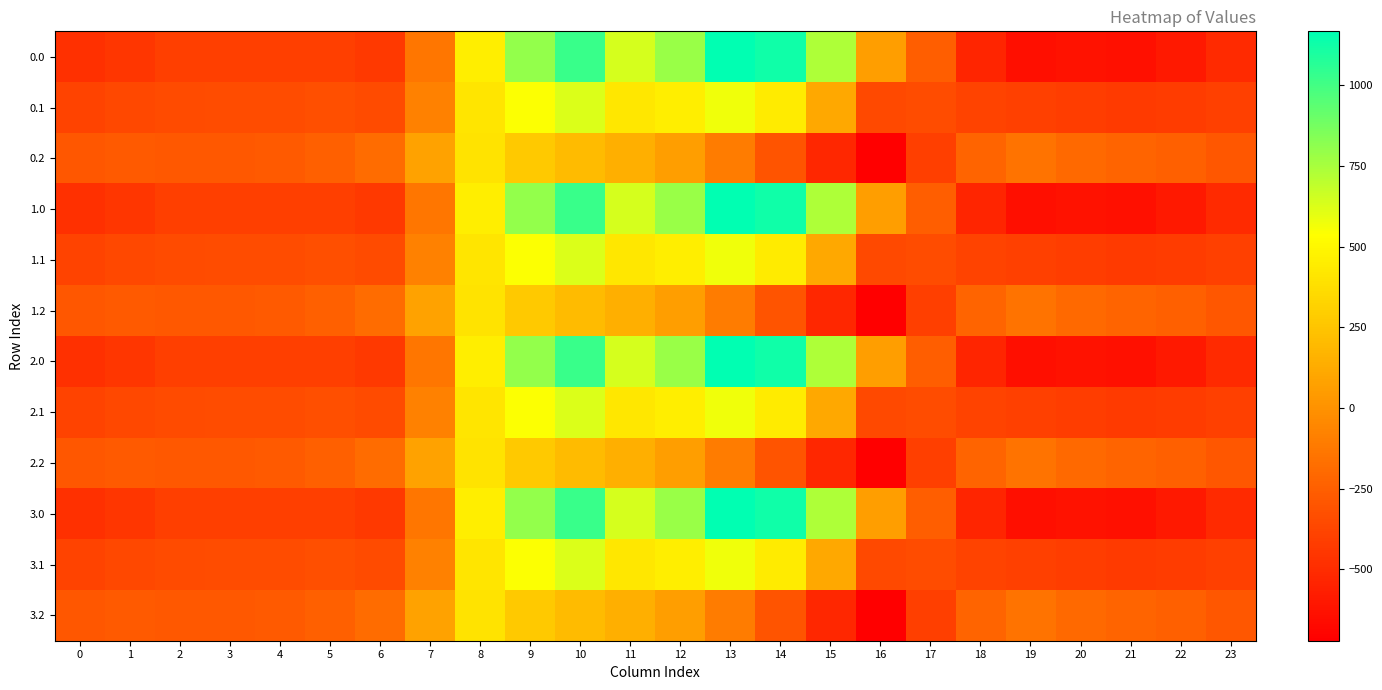

Reading left to right, list all the values displayed in this chart.

0.0: 0=-482.0	1=-449.5	2=-410.3	3=-404.4	4=-404.9	5=-410.8	6=-435.0	7=-136.4	8=454.2	9=804.0	10=1023.2	11=640.9	12=784.4	13=1167.2	14=1128.3	15=739.0	16=67.6	17=-250.3	18=-529.6	19=-644.5	20=-629.9	21=-638.4	22=-592.3	23=-511.3
0.1: 0=-384.6	1=-361.1	2=-347.9	3=-342.7	4=-339.6	5=-329.5	6=-345.2	7=-81.6	8=412.6	9=542.1	10=628.1	11=415.4	12=456.1	13=574.0	14=438.6	15=111.1	16=-353.7	17=-340.1	18=-388.5	19=-399.7	20=-414.5	21=-432.4	22=-419.9	23=-399.4
0.2: 0=-287.1	1=-272.7	2=-285.5	3=-281.0	4=-274.4	5=-248.1	6=-187.1	7=77.9	8=407.2	9=271.1	10=202.5	11=149.1	12=65.2	13=-104.4	14=-301.9	15=-522.2	16=-721.2	17=-409.5	18=-223.1	19=-151.1	20=-199.2	21=-226.4	22=-247.4	23=-287.5
1.0: 0=-482.0	1=-449.5	2=-410.3	3=-404.4	4=-404.9	5=-410.8	6=-435.0	7=-136.4	8=454.2	9=804.0	10=1023.2	11=640.9	12=784.4	13=1167.2	14=1128.3	15=739.0	16=67.6	17=-250.3	18=-529.6	19=-644.5	20=-629.9	21=-638.4	22=-592.3	23=-511.3
1.1: 0=-384.6	1=-361.1	2=-347.9	3=-342.7	4=-339.6	5=-329.5	6=-345.2	7=-81.6	8=412.6	9=542.1	10=628.1	11=415.4	12=456.1	13=574.0	14=438.6	15=111.1	16=-353.7	17=-340.1	18=-388.5	19=-399.7	20=-414.5	21=-432.4	22=-419.9	23=-399.4
1.2: 0=-287.1	1=-272.7	2=-285.5	3=-281.0	4=-274.4	5=-248.1	6=-187.1	7=77.9	8=407.2	9=271.1	10=202.5	11=149.1	12=65.2	13=-104.4	14=-301.9	15=-522.2	16=-721.2	17=-409.5	18=-223.1	19=-151.1	20=-199.2	21=-226.4	22=-247.4	23=-287.5
2.0: 0=-482.0	1=-449.5	2=-410.3	3=-404.4	4=-404.9	5=-410.8	6=-435.0	7=-136.4	8=454.2	9=804.0	10=1023.2	11=640.9	12=784.4	13=1167.2	14=1128.3	15=739.0	16=67.6	17=-250.3	18=-529.6	19=-644.5	20=-629.9	21=-638.4	22=-592.3	23=-511.3
2.1: 0=-384.6	1=-361.1	2=-347.9	3=-342.7	4=-339.6	5=-329.5	6=-345.2	7=-81.6	8=412.6	9=542.1	10=628.1	11=415.4	12=456.1	13=574.0	14=438.6	15=111.1	16=-353.7	17=-340.1	18=-388.5	19=-399.7	20=-414.5	21=-432.4	22=-419.9	23=-399.4
2.2: 0=-287.1	1=-272.7	2=-285.5	3=-281.0	4=-274.4	5=-248.1	6=-187.1	7=77.9	8=407.2	9=271.1	10=202.5	11=149.1	12=65.2	13=-104.4	14=-301.9	15=-522.2	16=-721.2	17=-409.5	18=-223.1	19=-151.1	20=-199.2	21=-226.4	22=-247.4	23=-287.5
3.0: 0=-482.0	1=-449.5	2=-410.3	3=-404.4	4=-404.9	5=-410.8	6=-435.0	7=-136.4	8=454.2	9=804.0	10=1023.2	11=640.9	12=784.4	13=1167.2	14=1128.3	15=739.0	16=67.6	17=-250.3	18=-529.6	19=-644.5	20=-629.9	21=-638.4	22=-592.3	23=-511.3
3.1: 0=-384.6	1=-361.1	2=-347.9	3=-342.7	4=-339.6	5=-329.5	6=-345.2	7=-81.6	8=412.6	9=542.1	10=628.1	11=415.4	12=456.1	13=574.0	14=438.6	15=111.1	16=-353.7	17=-340.1	18=-388.5	19=-399.7	20=-414.5	21=-432.4	22=-419.9	23=-399.4
3.2: 0=-287.1	1=-272.7	2=-285.5	3=-281.0	4=-274.4	5=-248.1	6=-187.1	7=77.9	8=407.2	9=271.1	10=202.5	11=149.1	12=65.2	13=-104.4	14=-301.9	15=-522.2	16=-721.2	17=-409.5	18=-223.1	19=-151.1	20=-199.2	21=-226.4	22=-247.4	23=-287.5